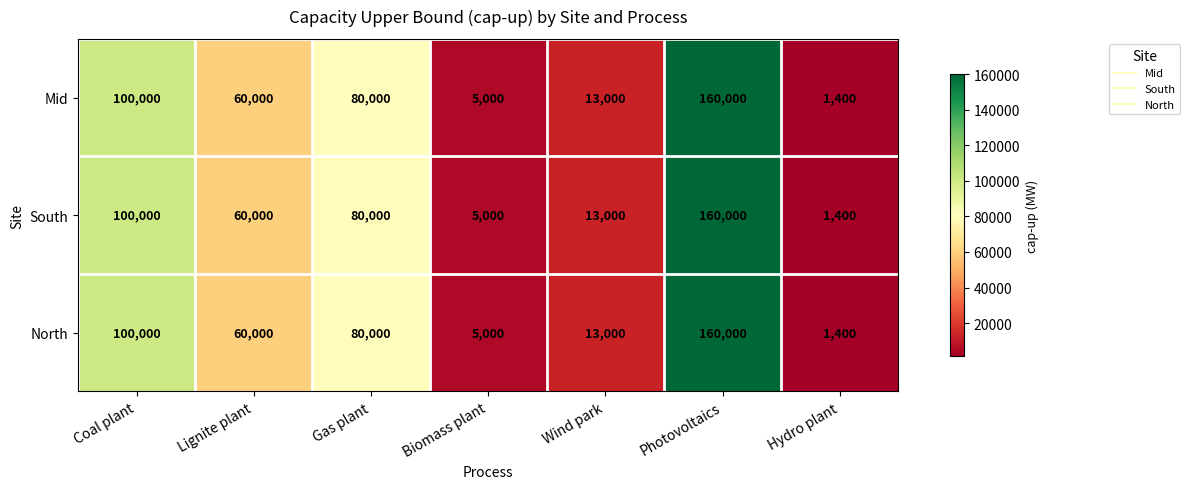

What is the sum of the Mid values at Lignite plant and Wind park?

73000